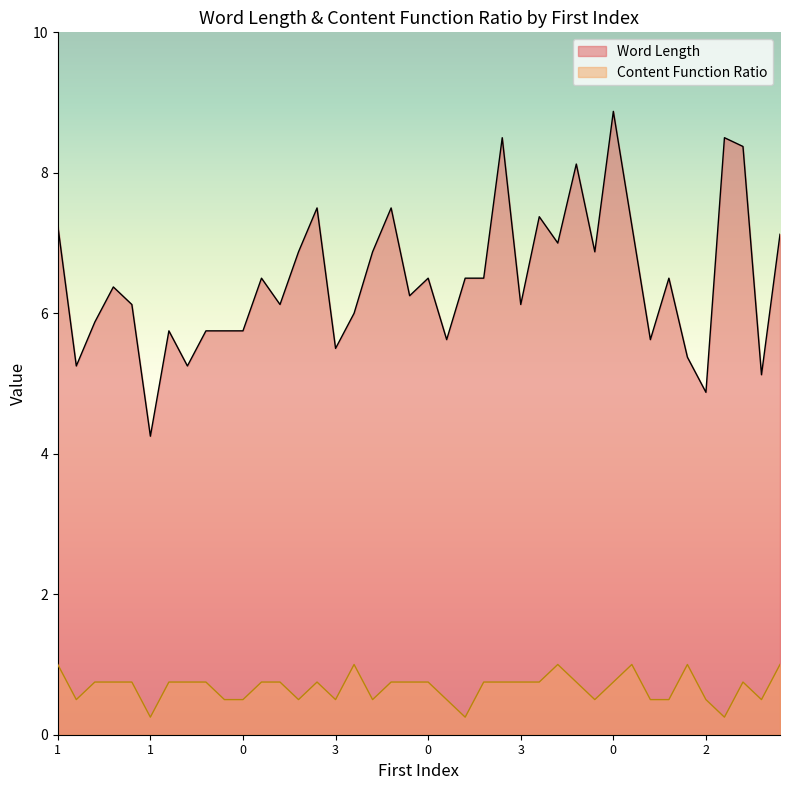

Which category has the lowest value in the Content Function Ratio series?

1